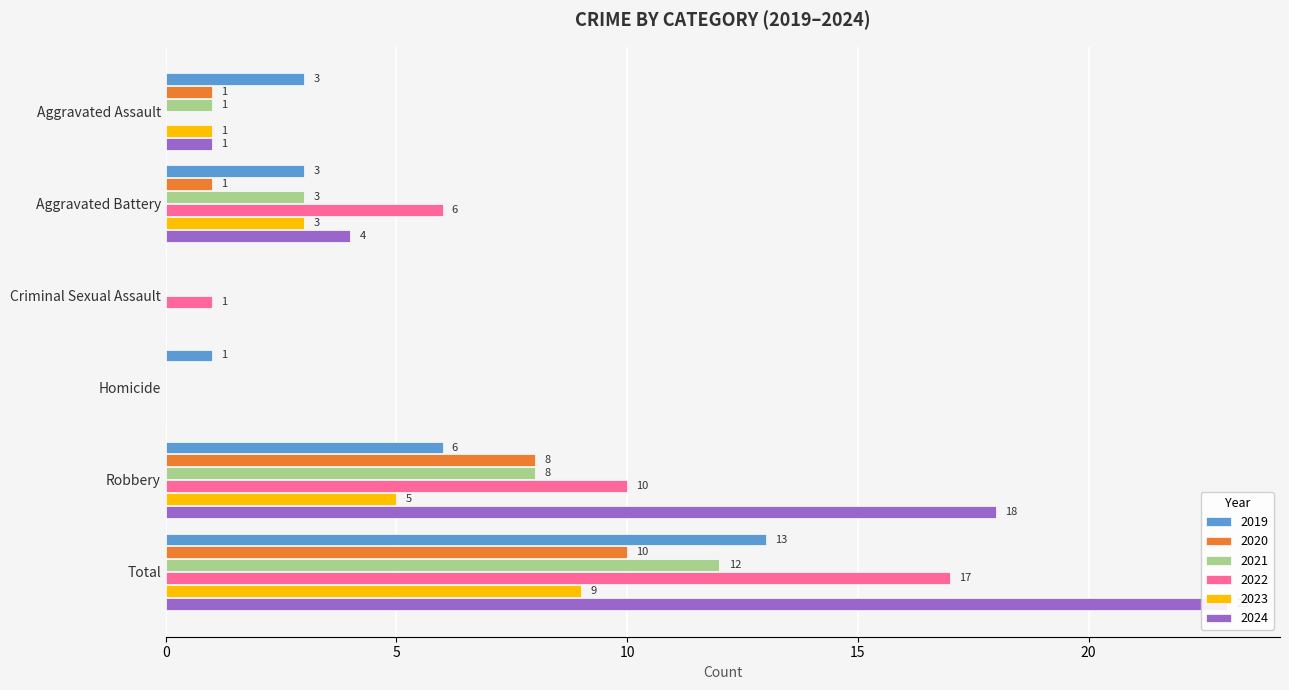

What is the label of the 3rd bar from the right?

Homicide